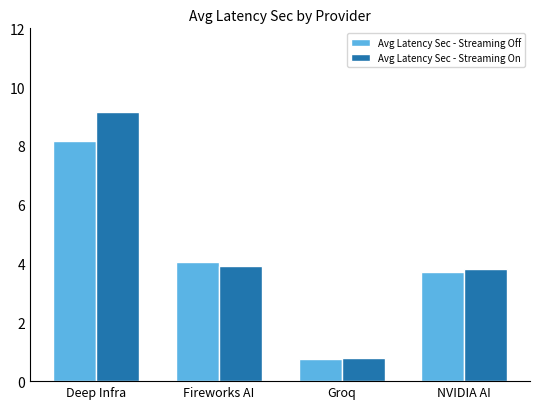

What is the average value of the Avg Latency Sec - Streaming On series?

4.4